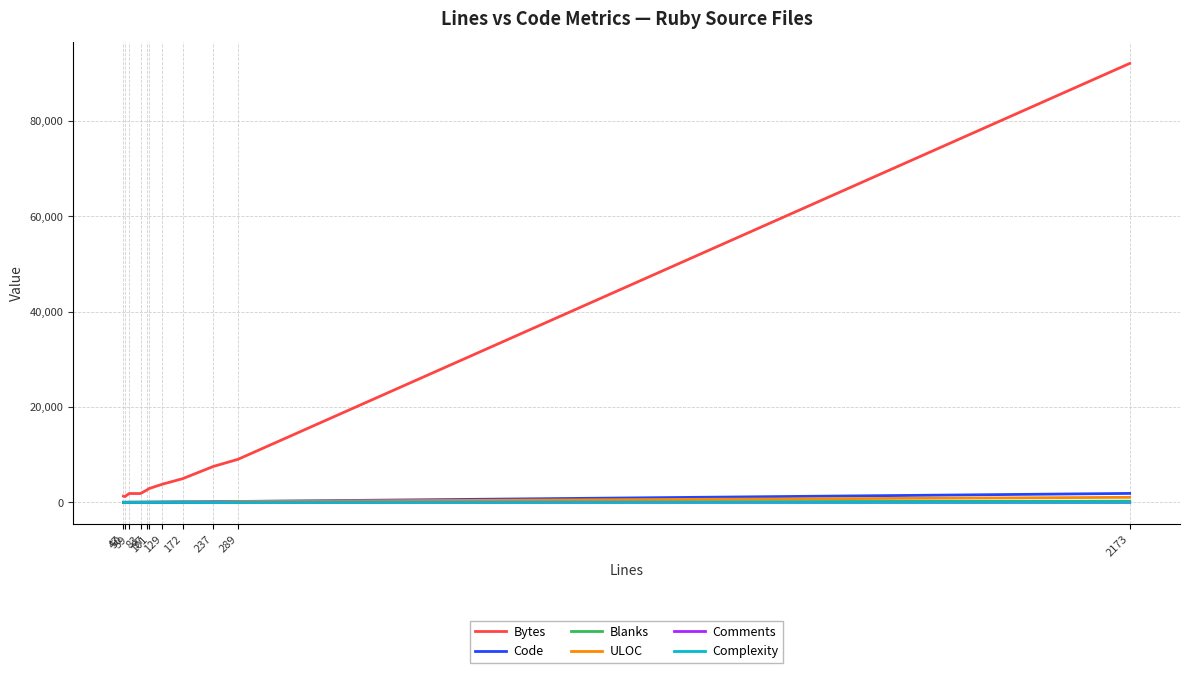

Read the ULOC value at 172, to the nearest 50.

100